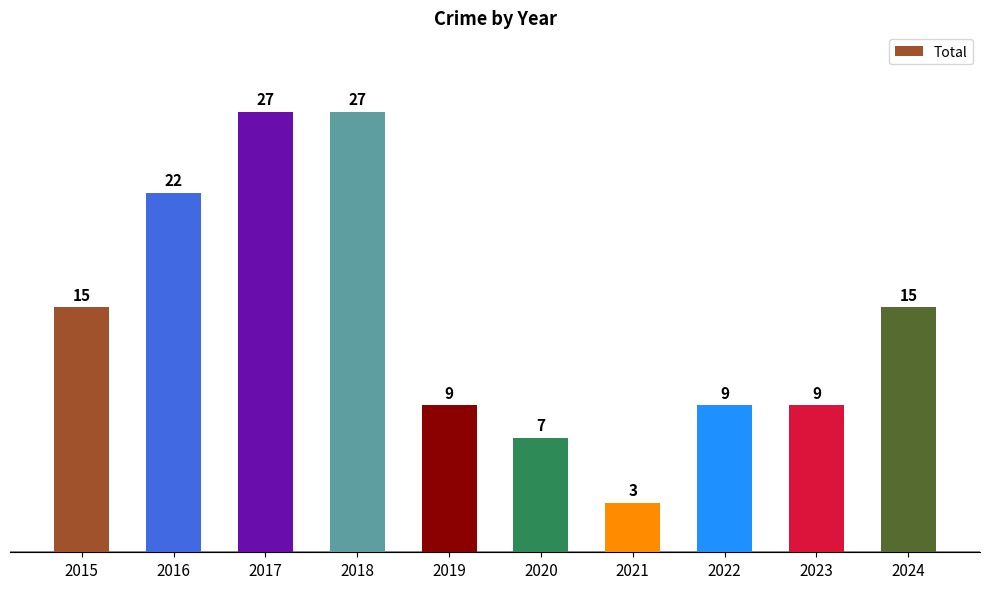

What is the difference between the values at 2022 and 2021?

6